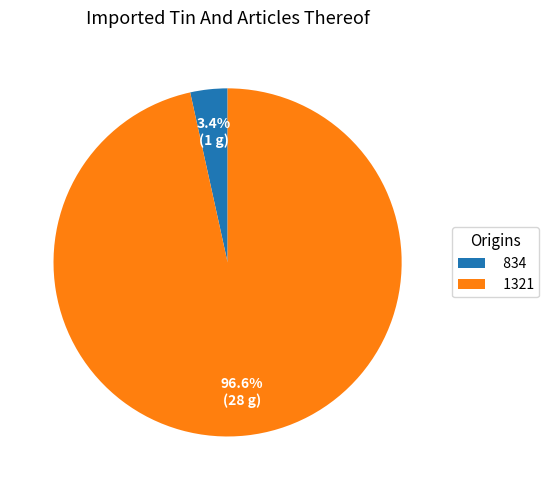

Is 1321 the majority of the pie?

Yes